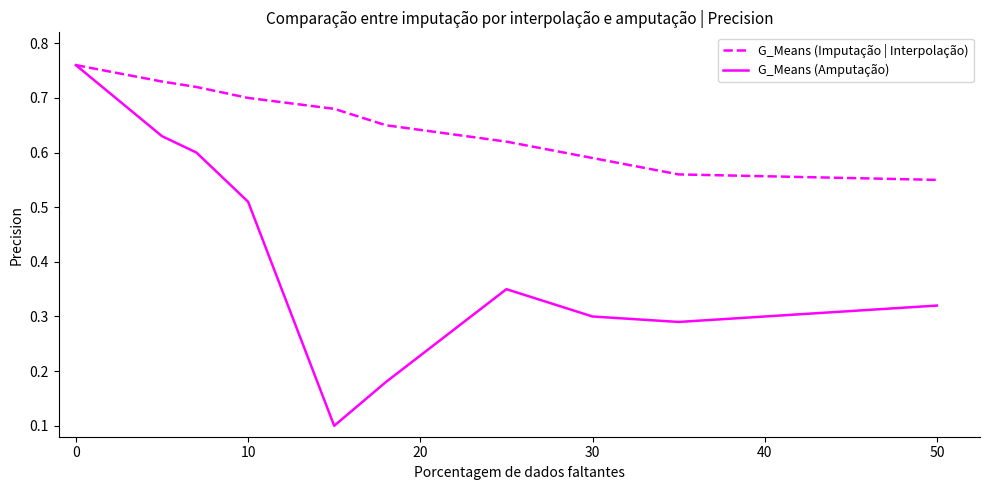

At how many categories does at least one series exceed 0?

10